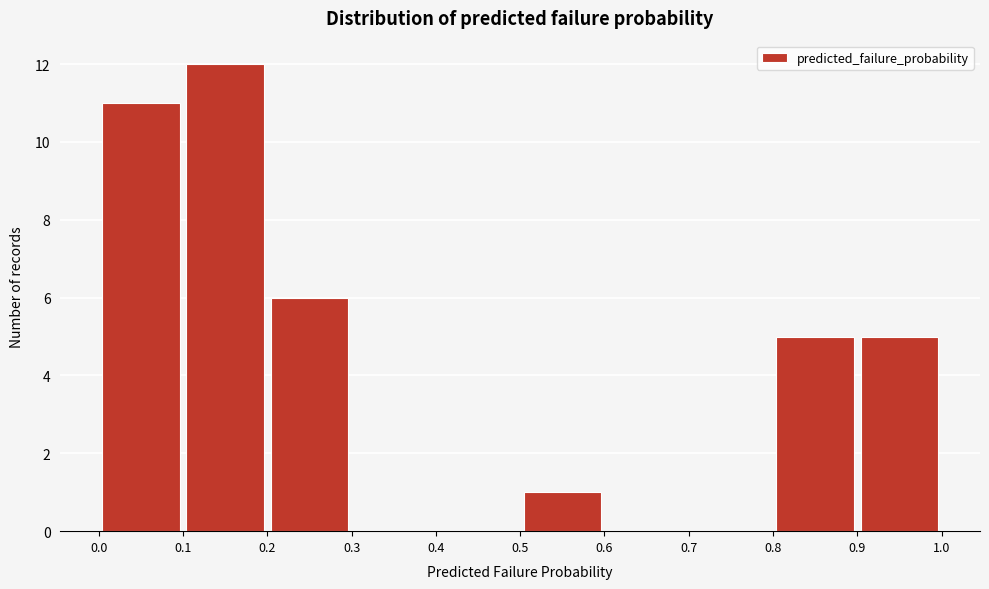

Reading left to right, transcribe this chart: for each bar, give the range it covers on the x-axis and its height. The values are not printed on the chart, so give them approximately, as read against the axis.

0.0 to 0.1: 11
0.1 to 0.2: 12
0.2 to 0.3: 6
0.3 to 0.4: 0
0.4 to 0.5: 0
0.5 to 0.6: 1
0.6 to 0.7: 0
0.7 to 0.8: 0
0.8 to 0.9: 5
0.9 to 1.0: 5